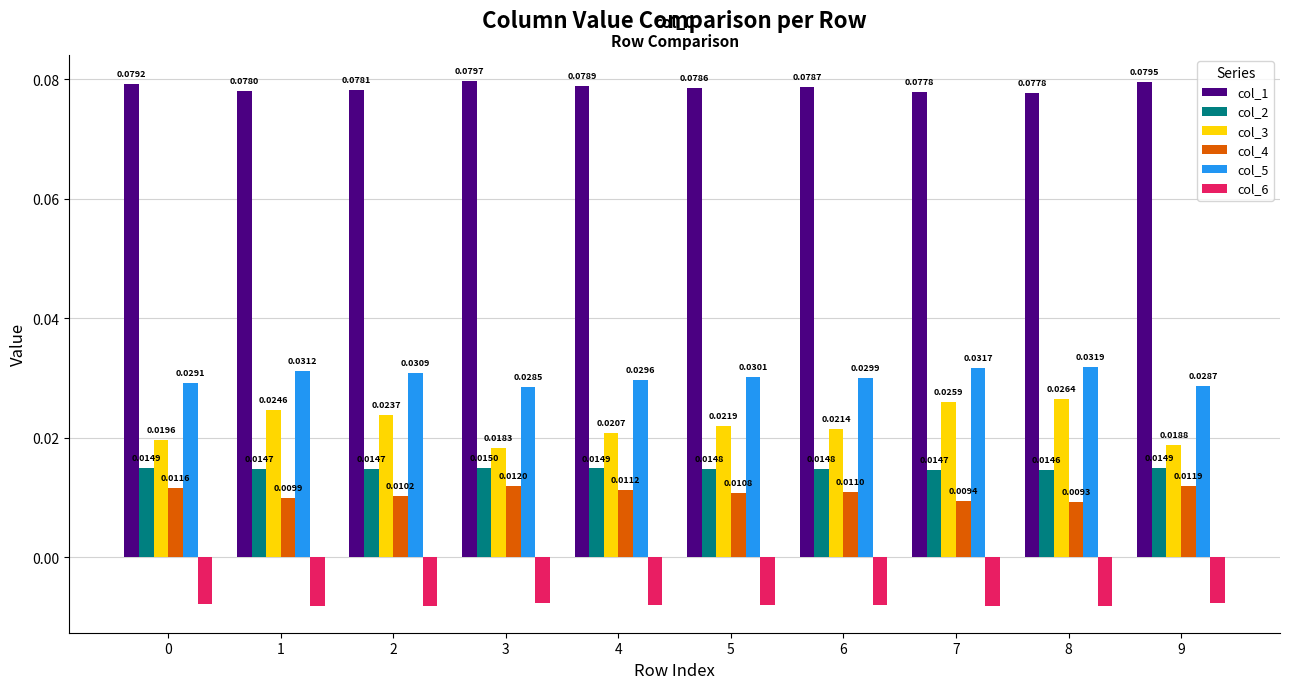

Which series has the widest spread of values?

col_3